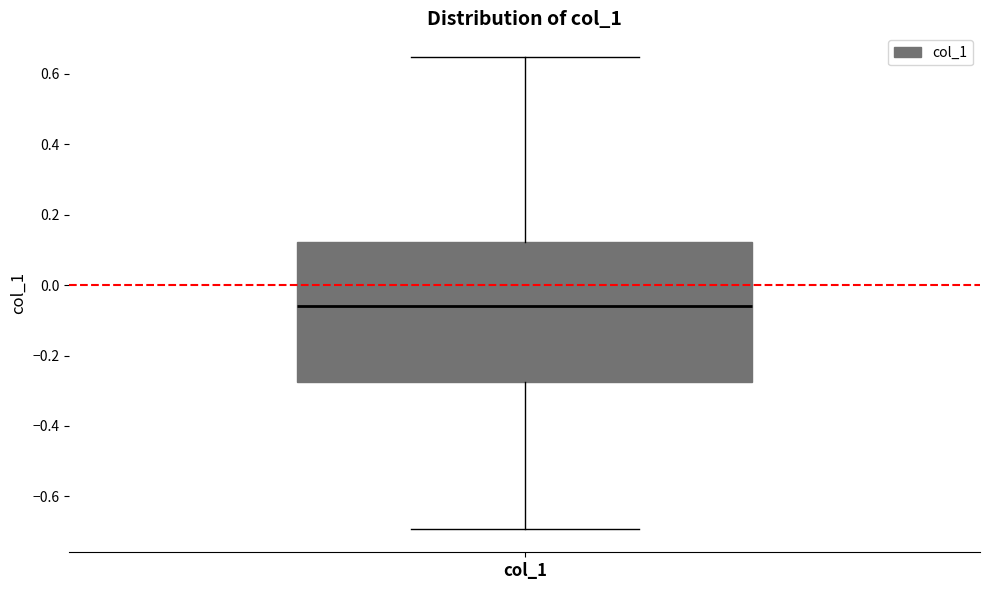

Read this box plot against the y-axis: the position of the median line, the range covered by the box, and the ends of both whiskers. The values are not printed on the chart, so give them approximately, as read against the axis.

median -0.06, box -0.28 to 0.12, whiskers -0.70 to 0.64